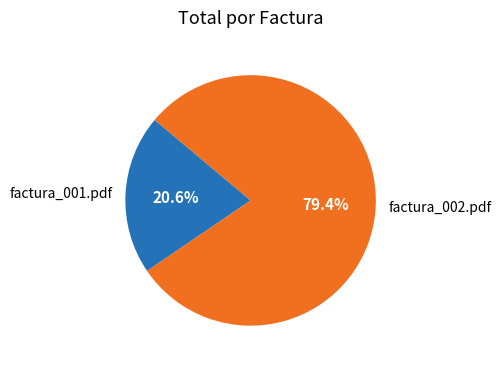

To the nearest percent, what is the combined percentage of factura_001.pdf and factura_002.pdf?

100%